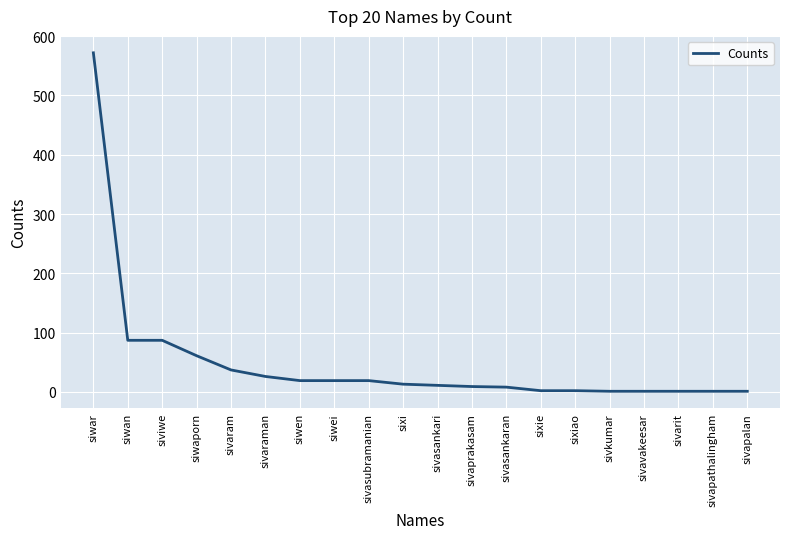

What is the change in value from sivaprakasam to sivavakeesar?

-8